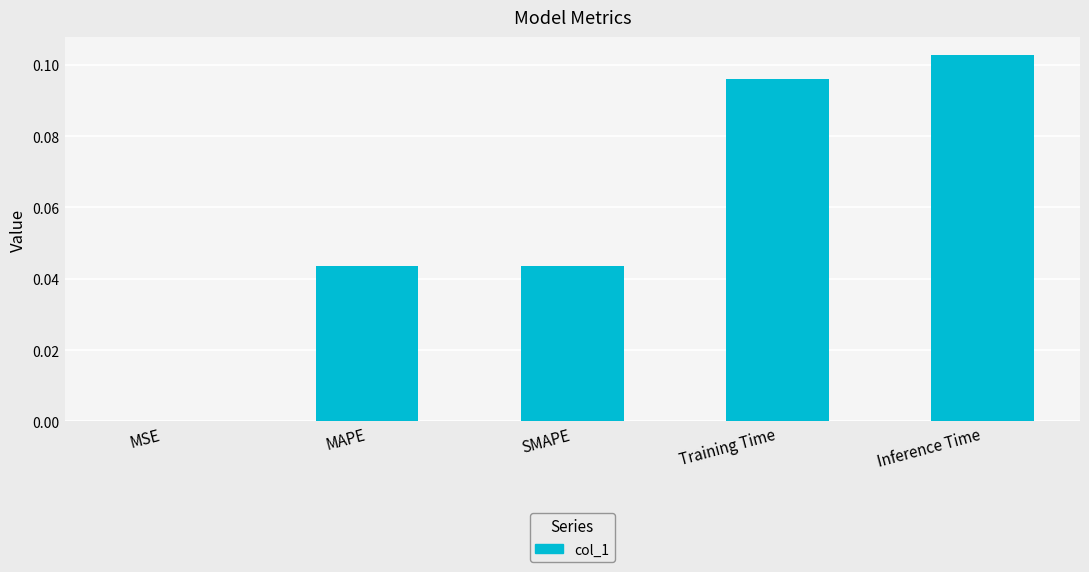

What is the sum of the values at Inference Time and Training Time?

0.2